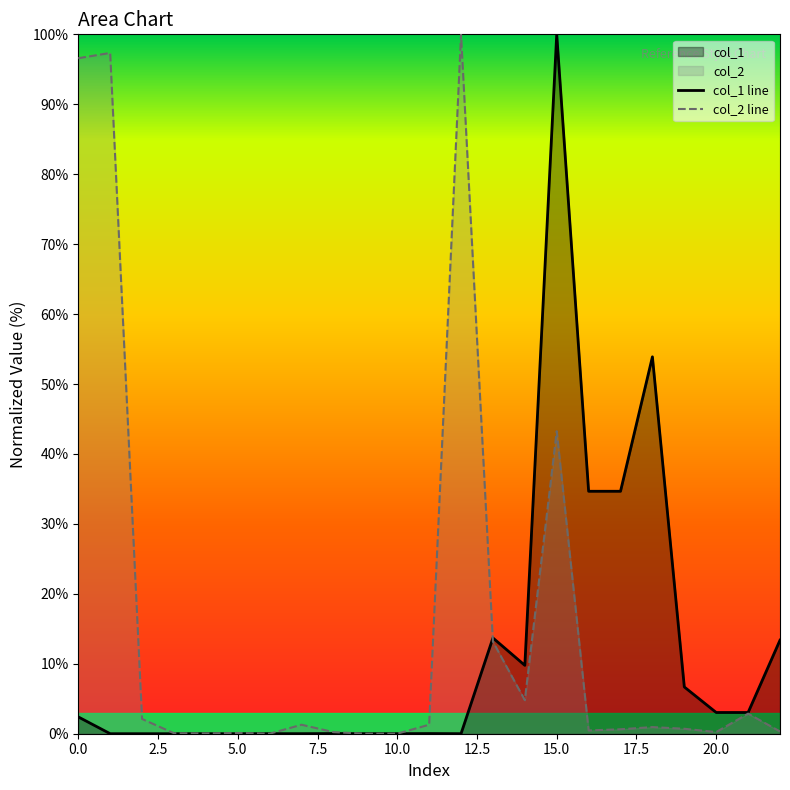

At which label is col_1 closest to 50?

18